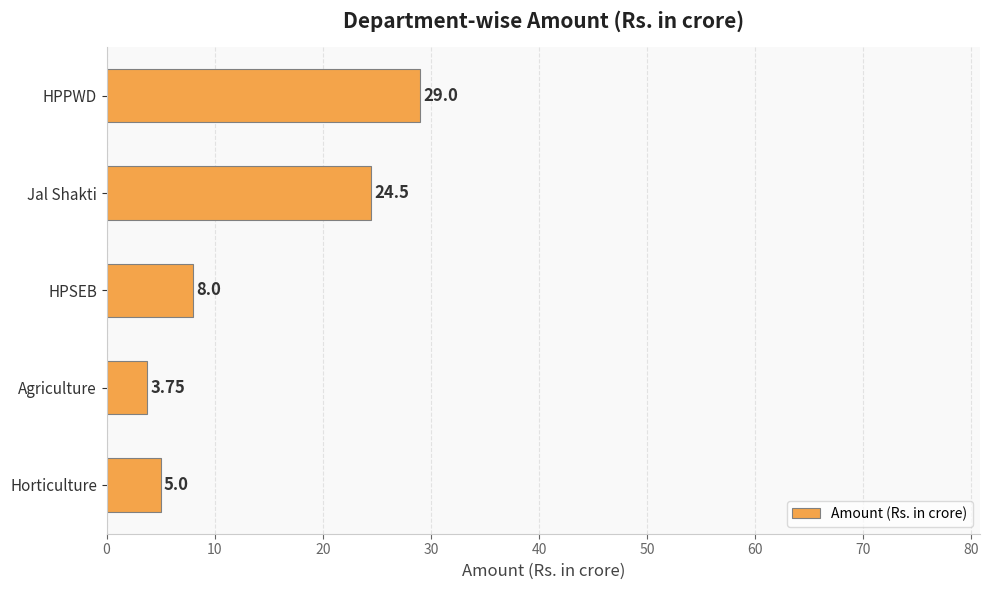

Which label corresponds to the smallest value in the chart?

Agriculture